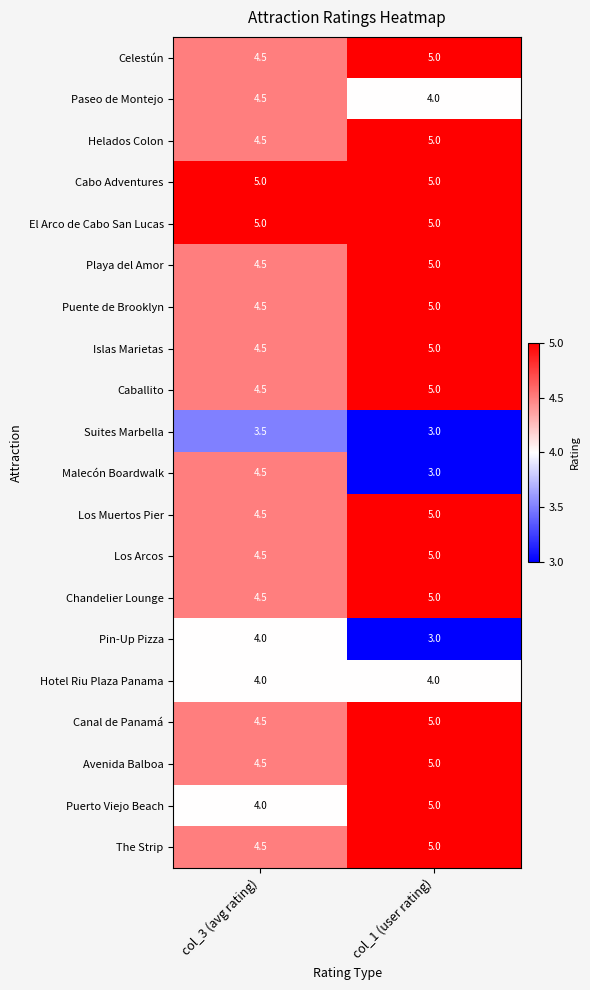

Which series changed the most between col_3 (avg rating) and col_1 (user rating)?

Malecón Boardwalk